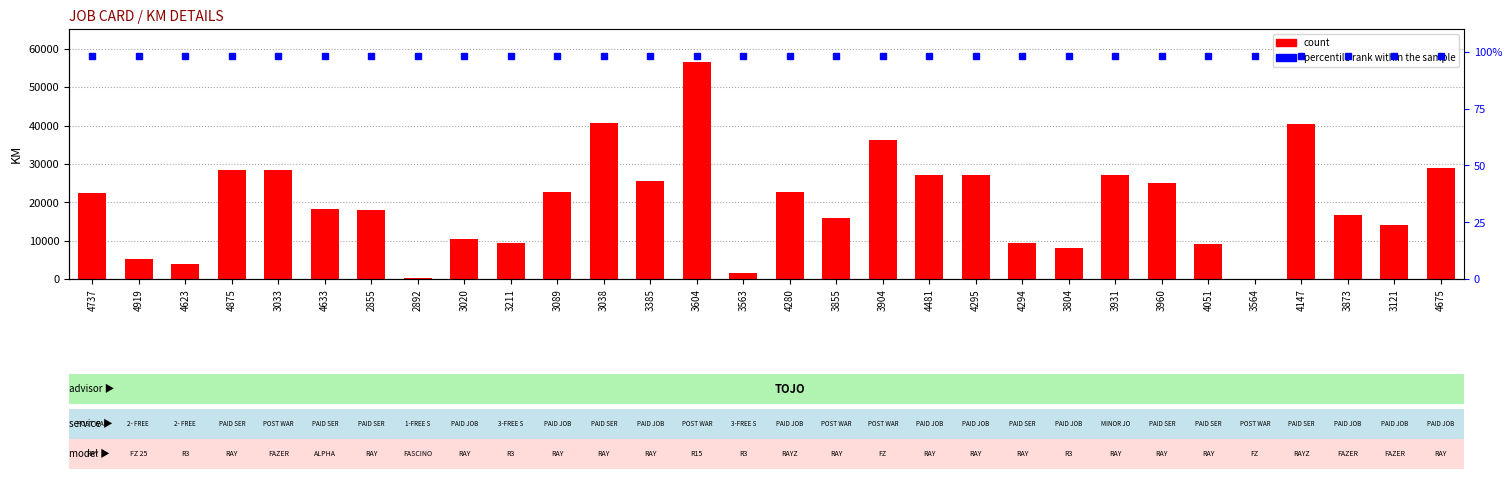

What is the approximate value of percentile rank within the sample at 3904?

98